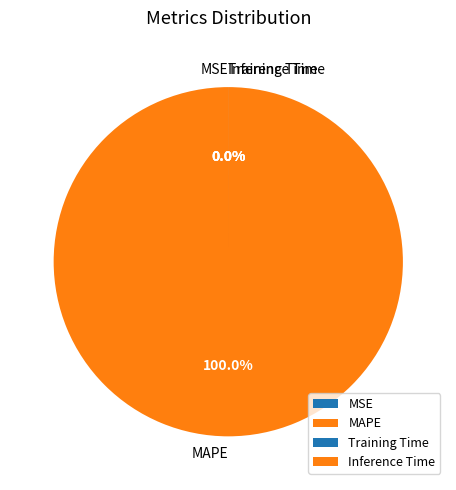

To the nearest percent, what is the combined percentage of Inference Time and MAPE?

100%